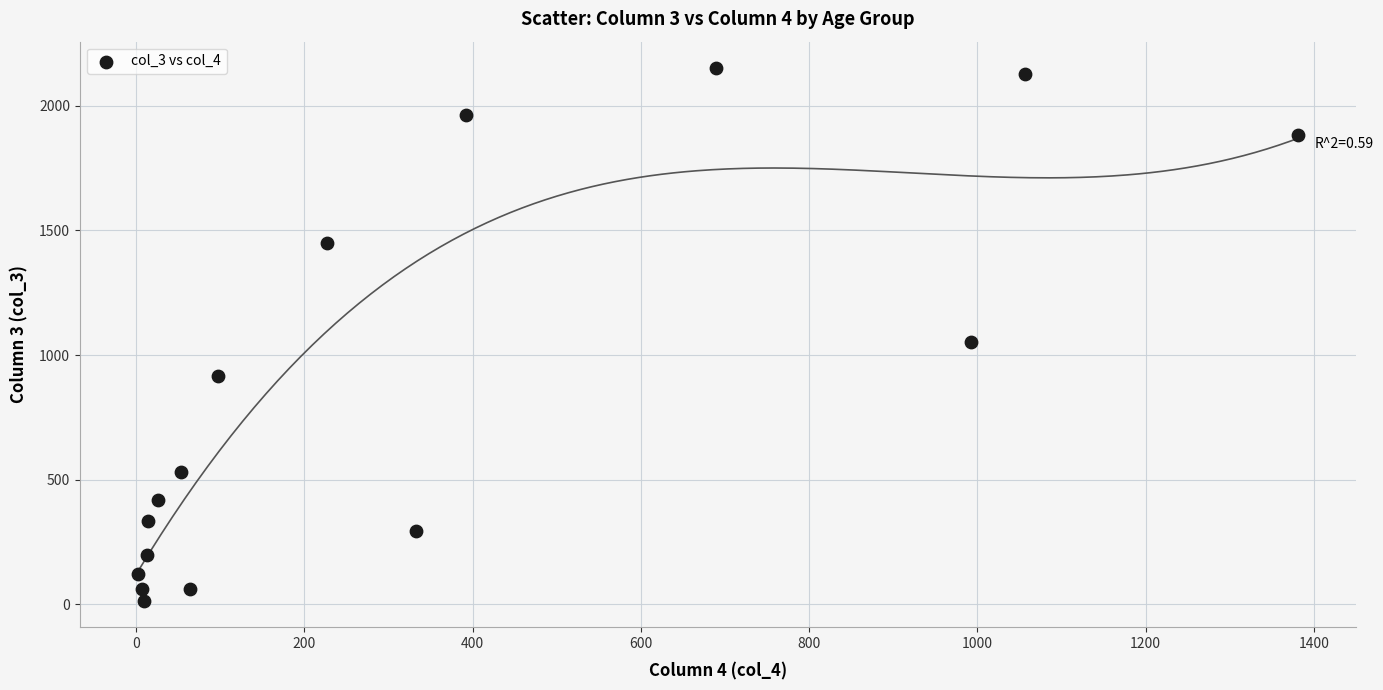

What is the range of Y values (max minus min)?

2136